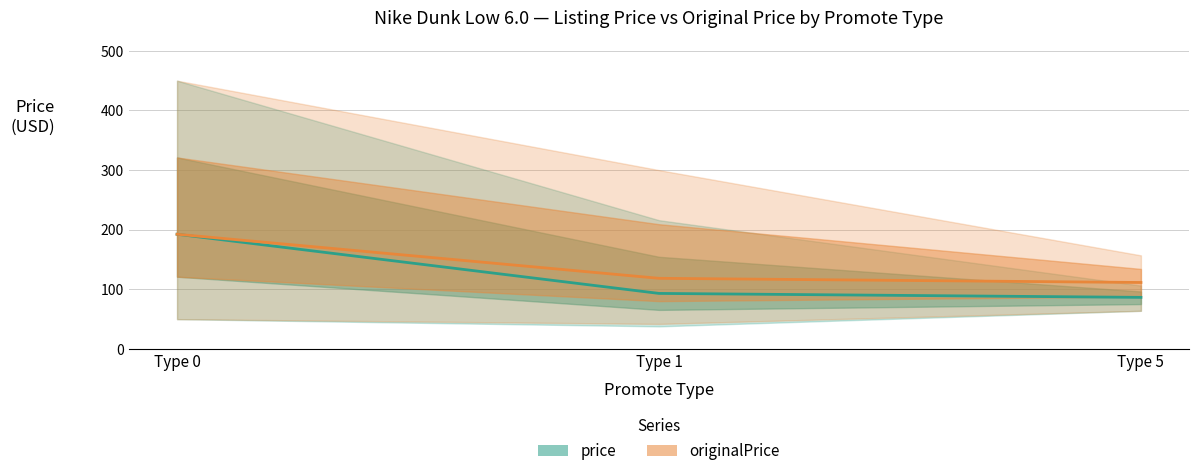

How many distinct data groups are displayed?

2